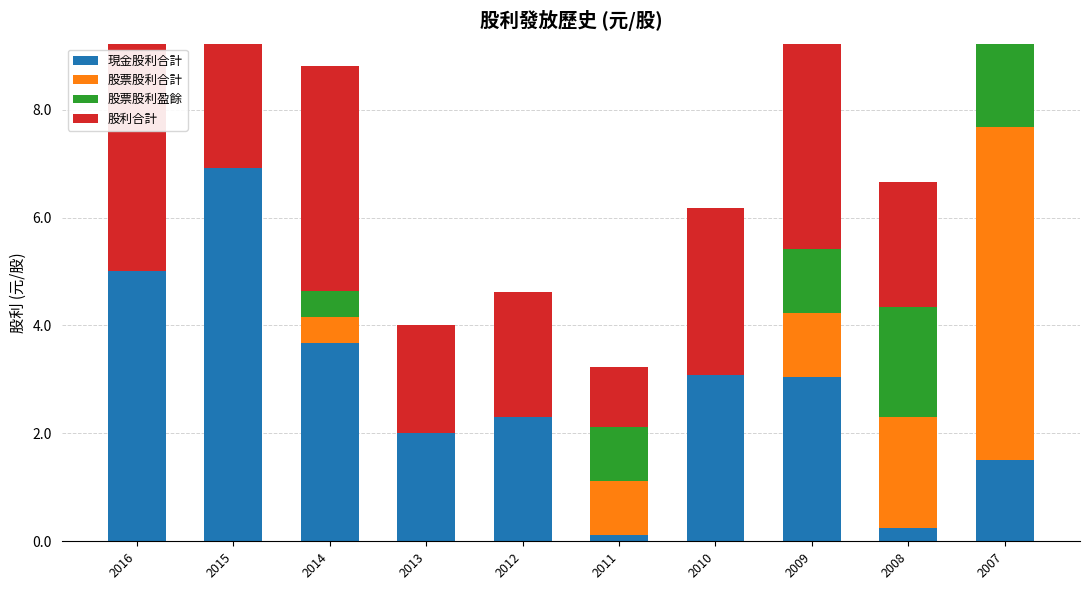

Between 2012 and 2008, which is larger?

2012